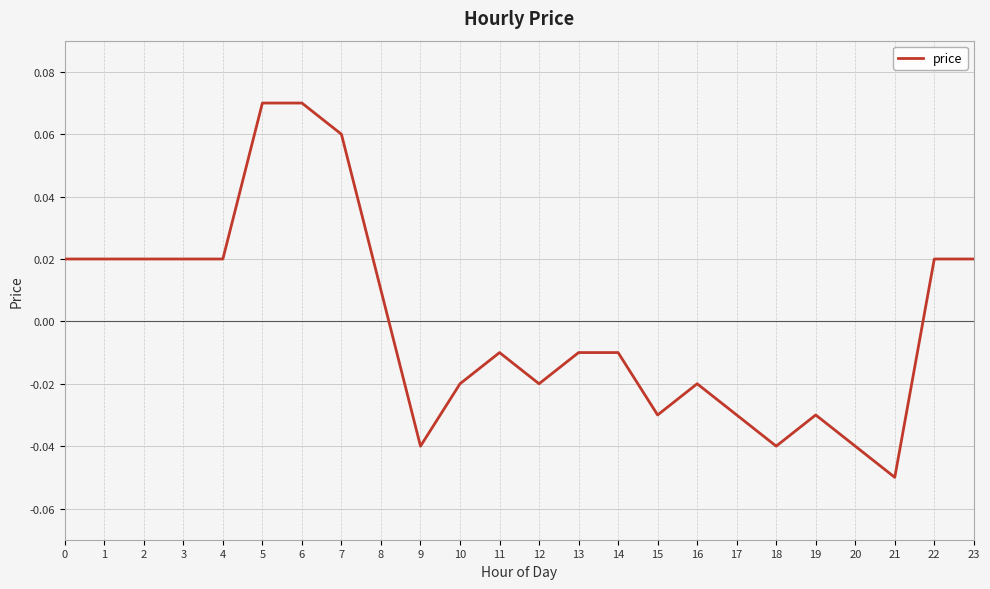

Which has a higher value, 7 or 0?

7